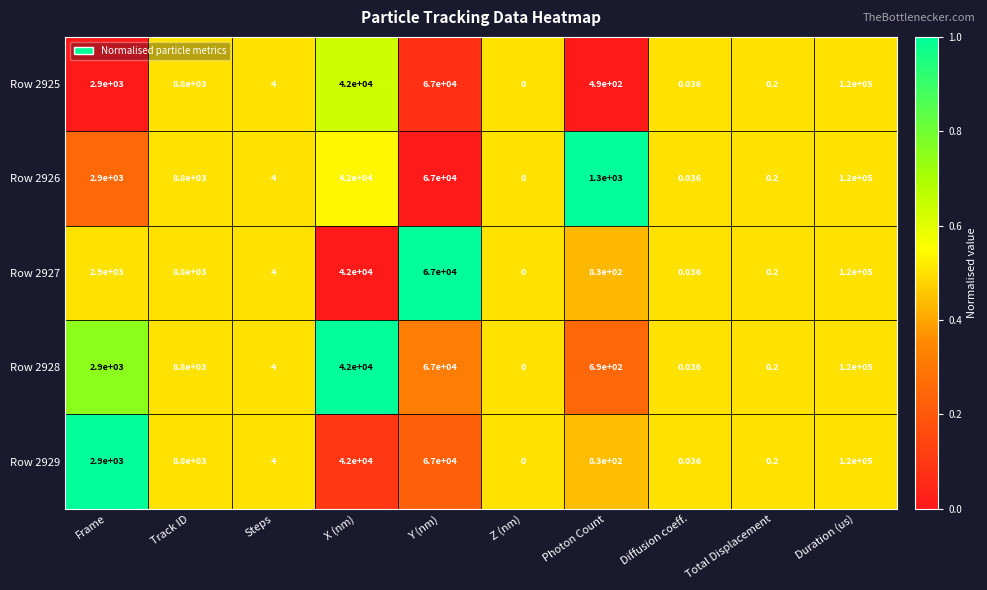

Which category has the lowest value in the Row 2927 series?

Z (nm)